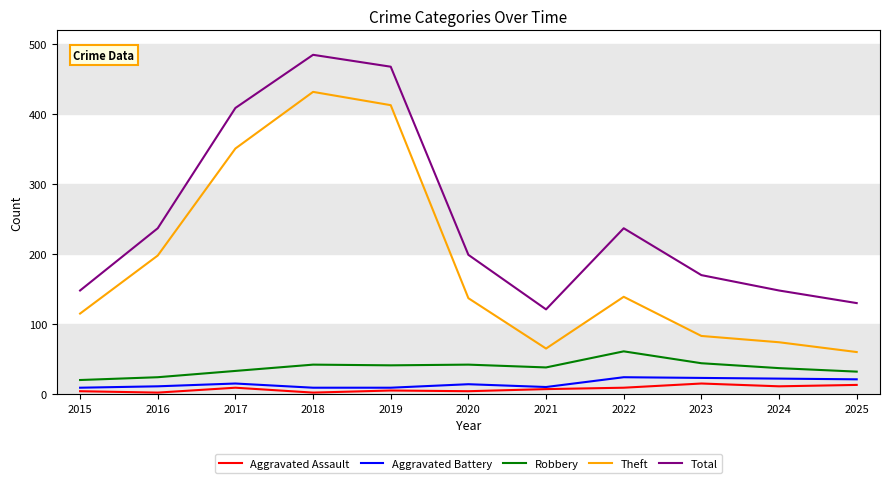

At which category does the chart reach its peak across all series?

2018